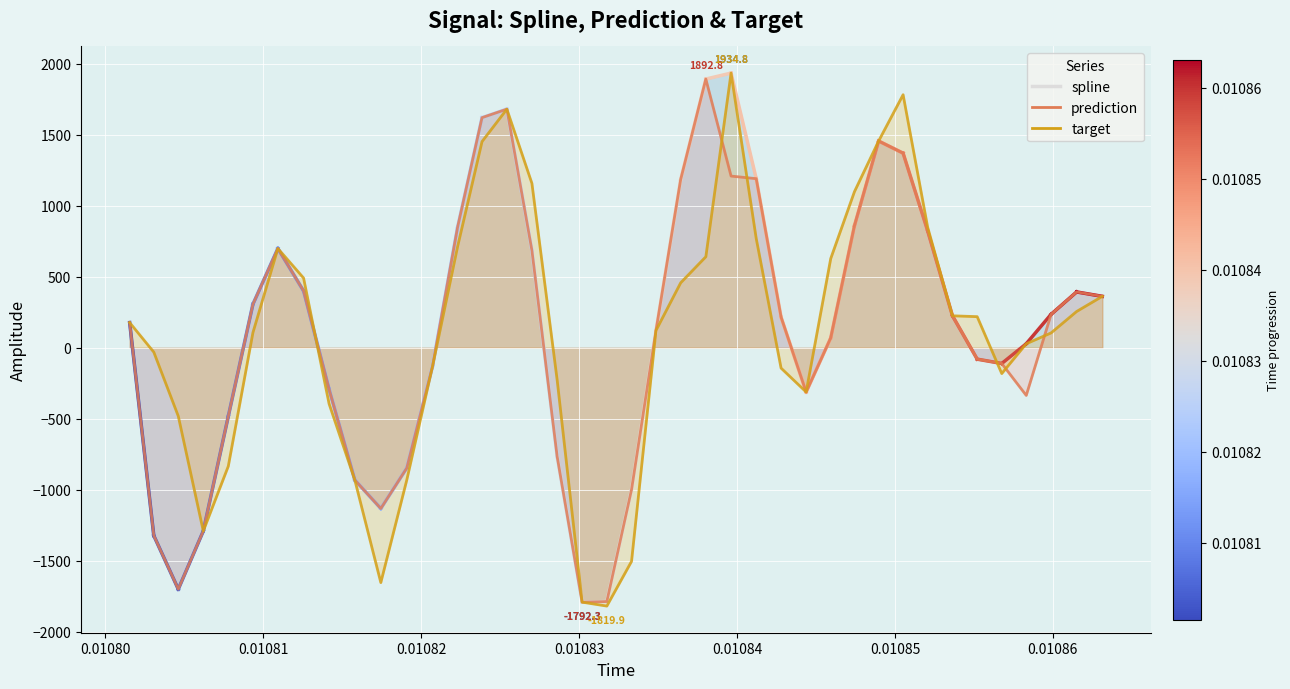

Which series has the largest total across all categories?

target